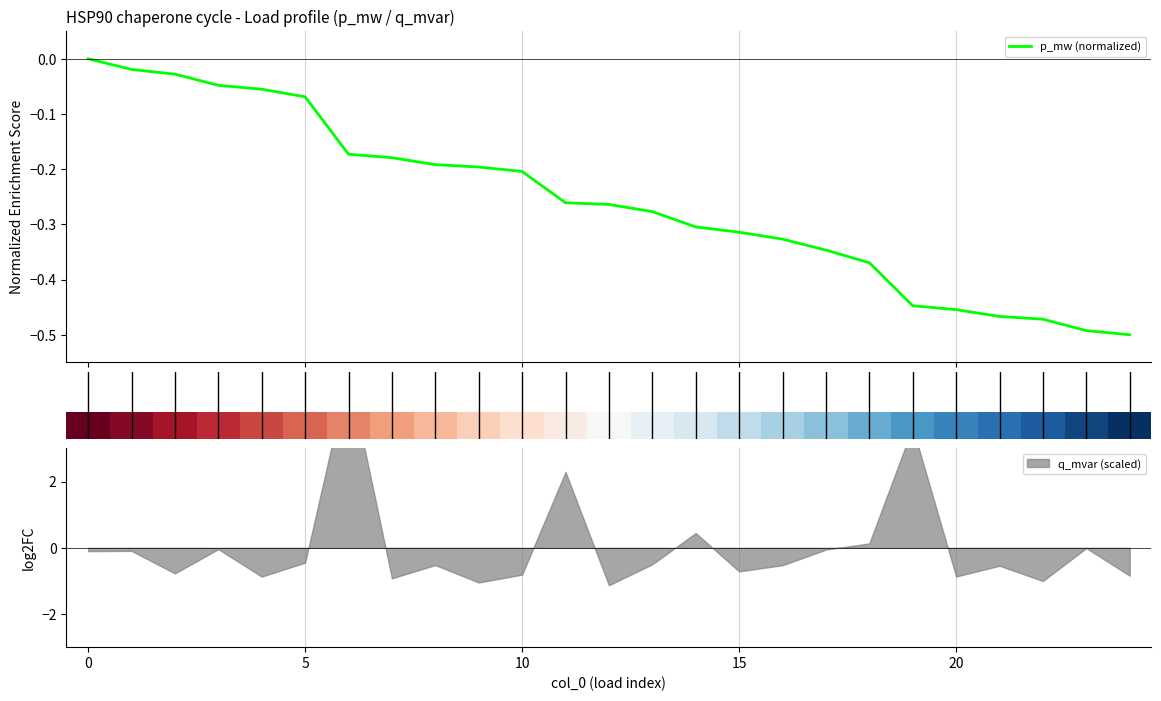

What is the label of the 11th point from the right?

14